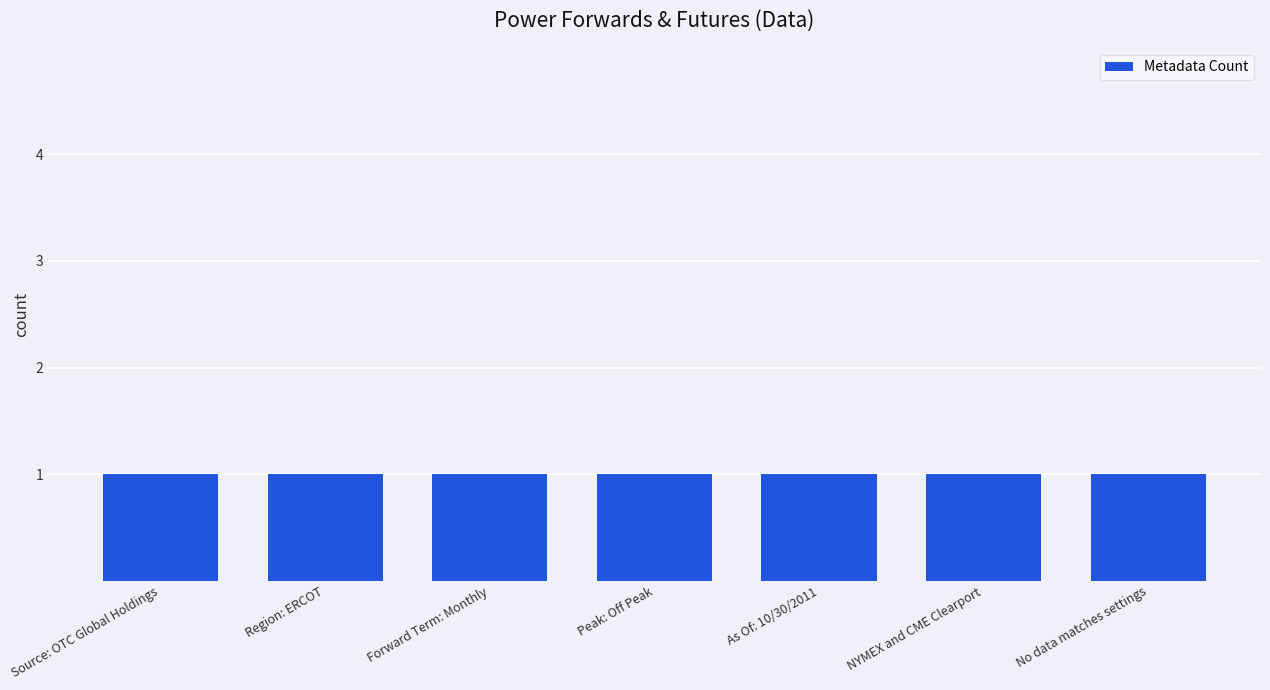

How many bars are there in total?

7